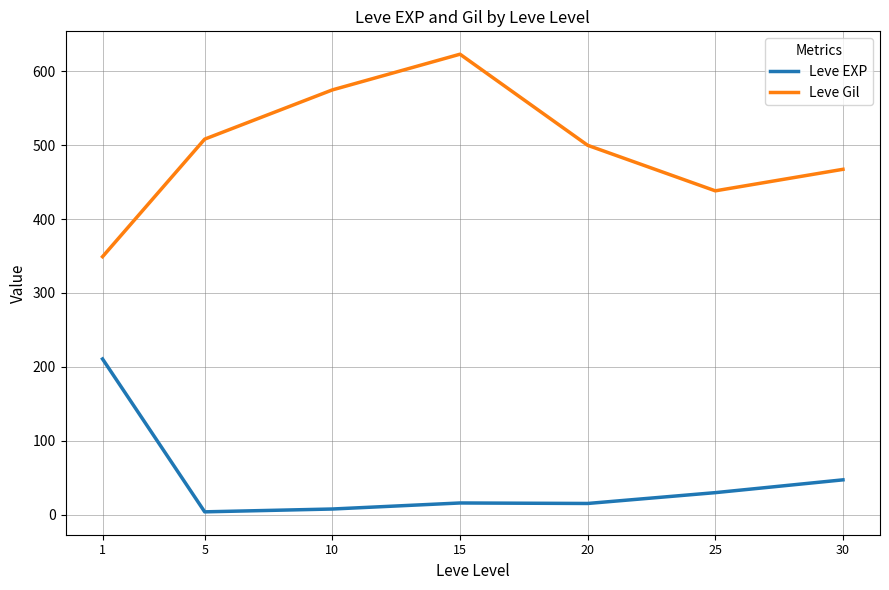

Which series has the largest range (max minus min)?

Leve Gil